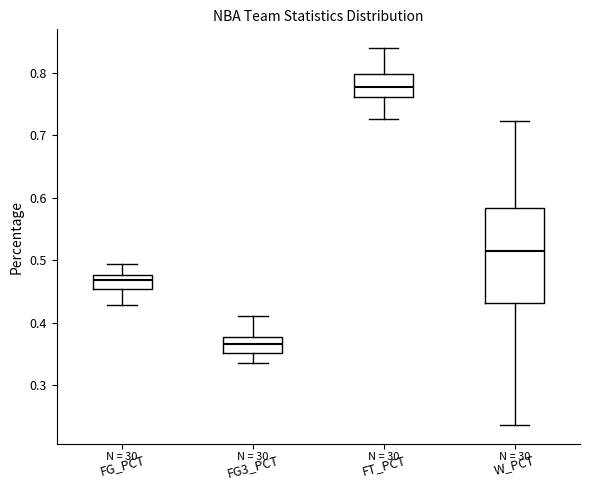

Which box has the highest median line?

FT_PCT